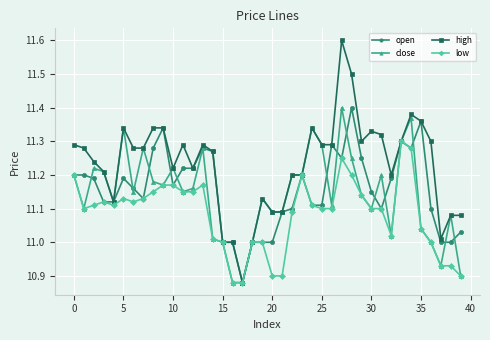

Which series has the largest range (max minus min)?

high